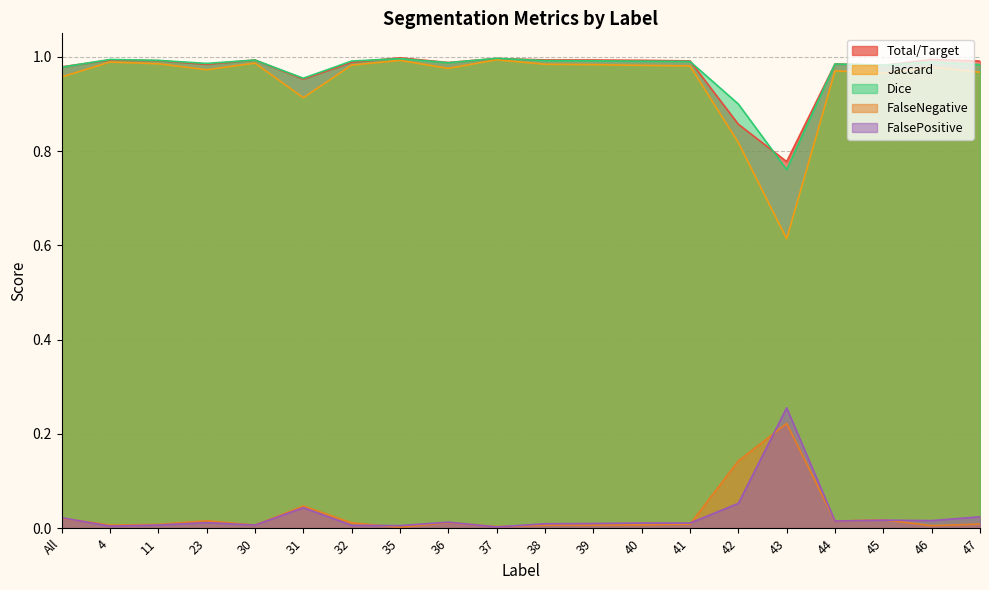

At which category does Dice reach its first local valley?

23